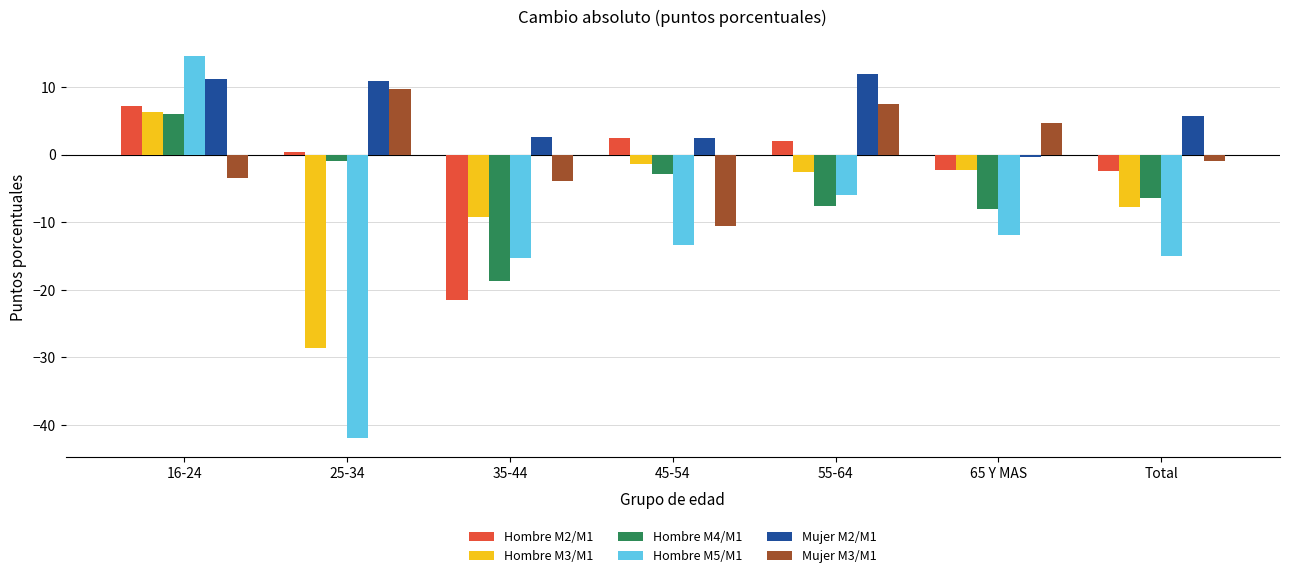

Which series has the largest range (max minus min)?

Hombre M5/M1